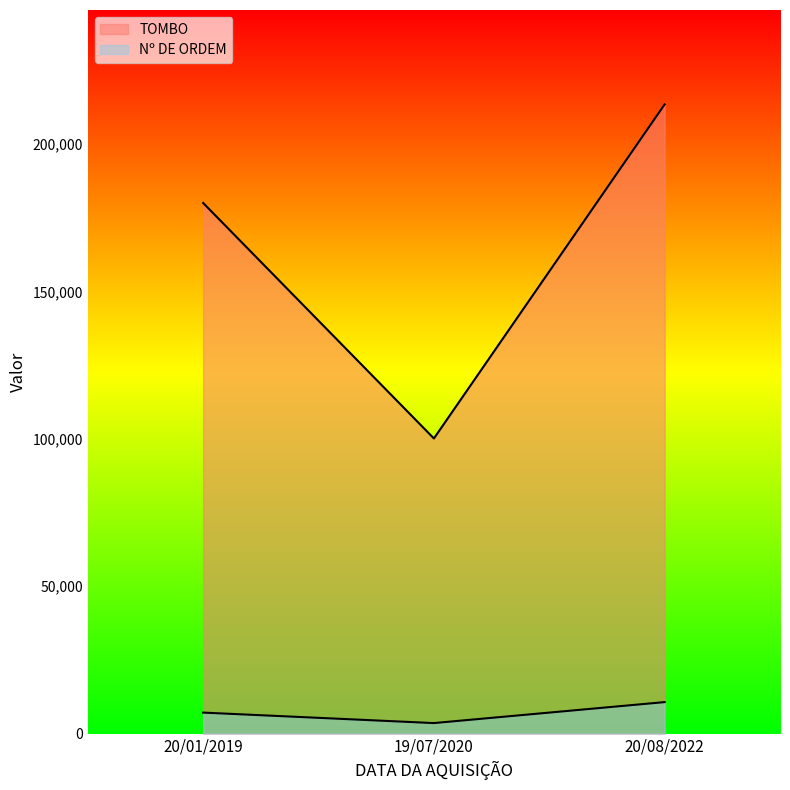

Rank the series by their maximum value, from highest to lowest.

TOMBO, Nº DE ORDEM